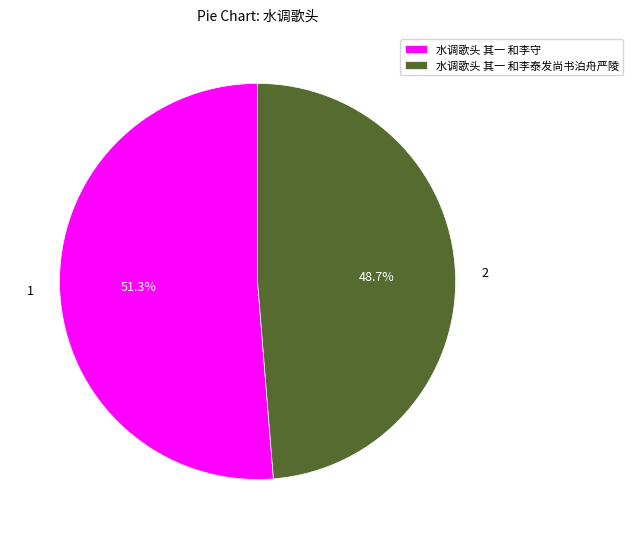

Is it true that 水调歌头 其一 和李守 is 51% of the pie?

True